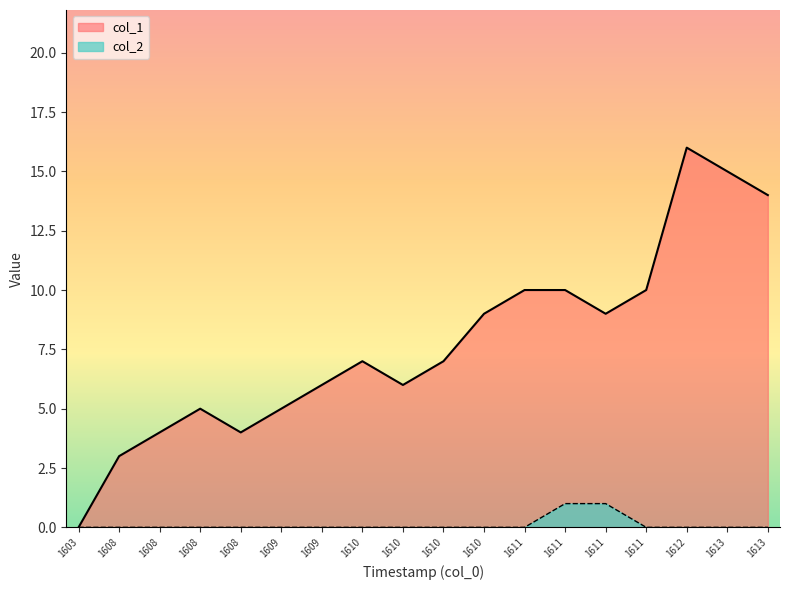

Which series changed the most between 1610 and 1611?

col_1